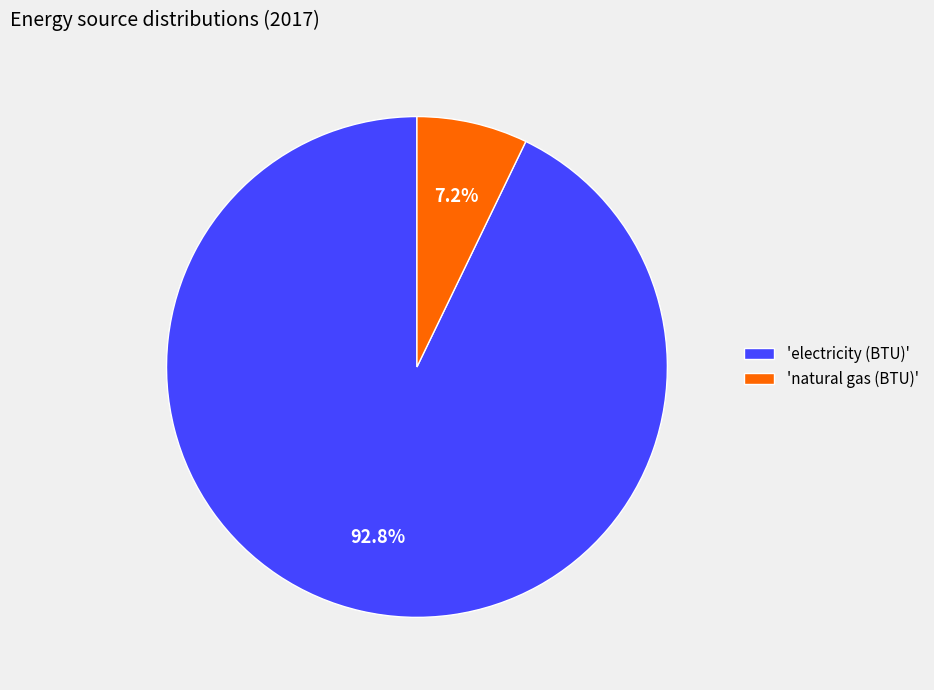

Rank the categories by value from highest to lowest.

'electricity (BTU)', 'natural gas (BTU)'